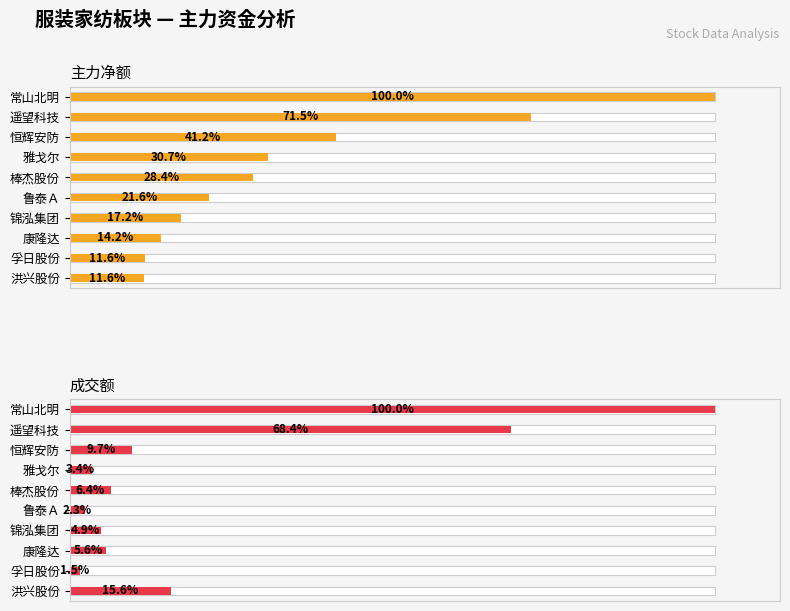

Between 鲁泰Ａ and 锦泓集团, which is larger?

鲁泰Ａ